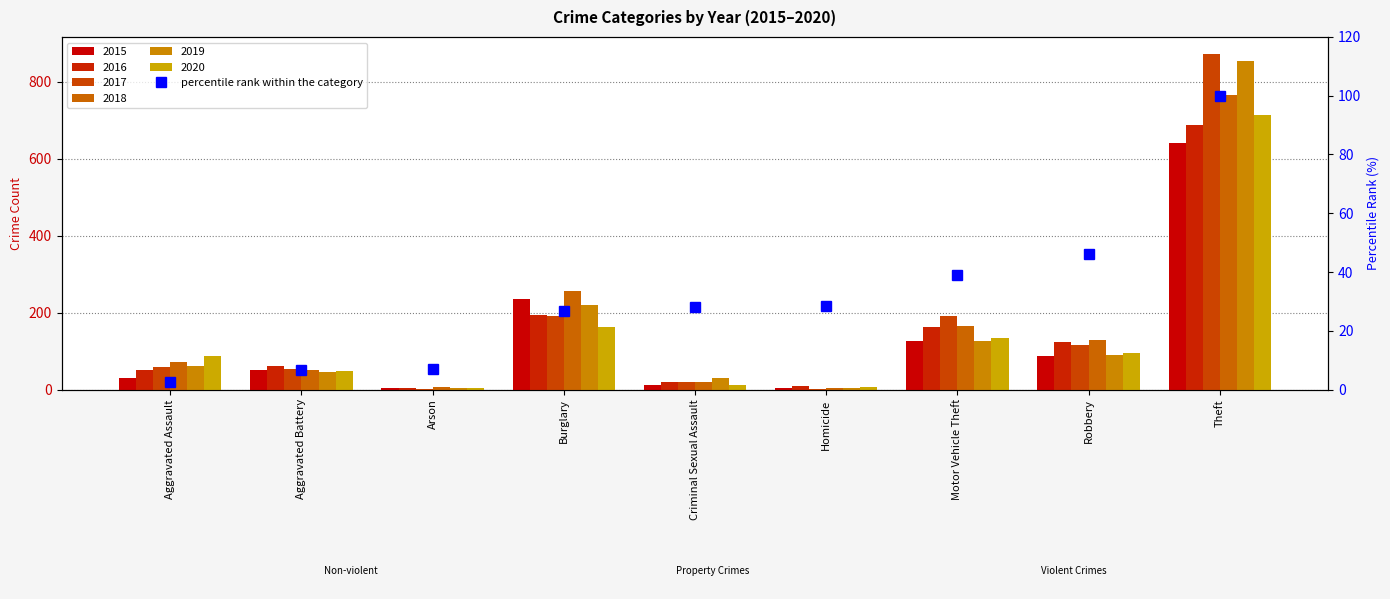

What is the difference between the values at Burglary and Homicide?

1.4